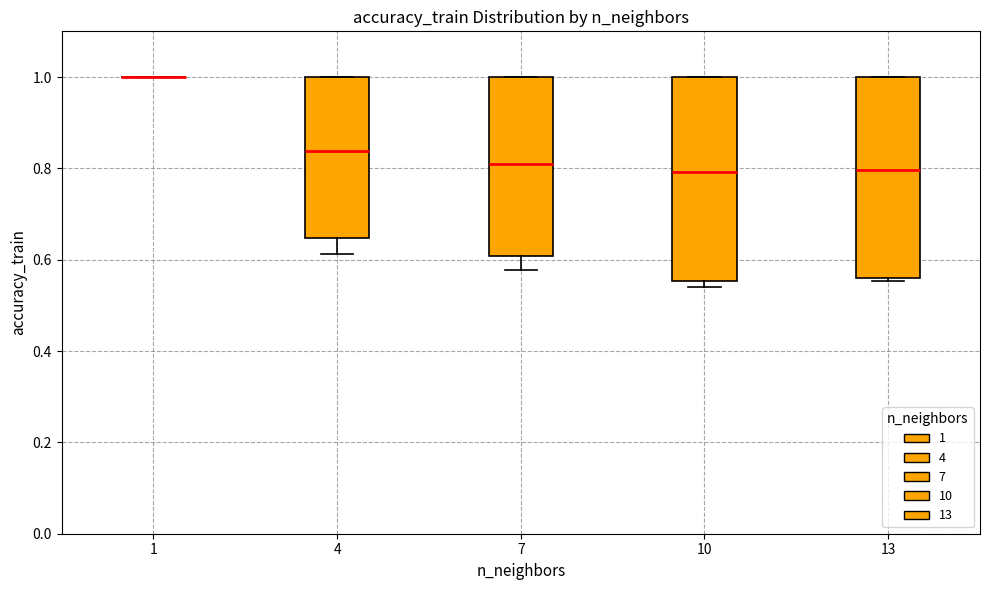

Reading left to right, read every box against the y-axis: the position of its median line, the range the box covers, and the ends of its whiskers. The values are not printed on the chart, so give them approximately, as read against the axis.

1: box collapsed to a line at 1.00, whiskers 1.00 to 1.00
4: median 0.84, box 0.64 to 1.00, whiskers 0.62 to 1.00
7: median 0.80, box 0.60 to 1.00, whiskers 0.58 to 1.00
10: median 0.80, box 0.56 to 1.00, whiskers 0.54 to 1.00
13: median 0.80, box 0.56 to 1.00, whiskers 0.56 to 1.00